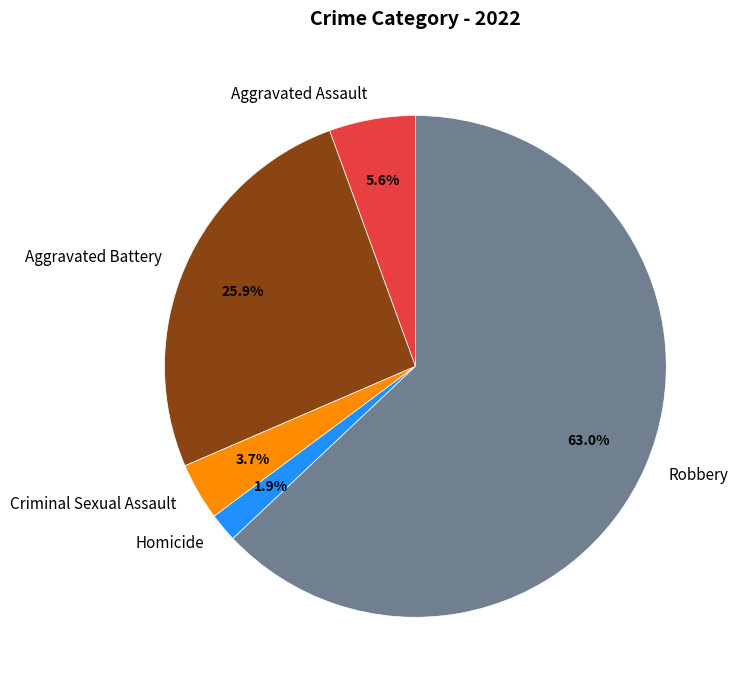

How much of the chart is everything except Homicide?

98.1%